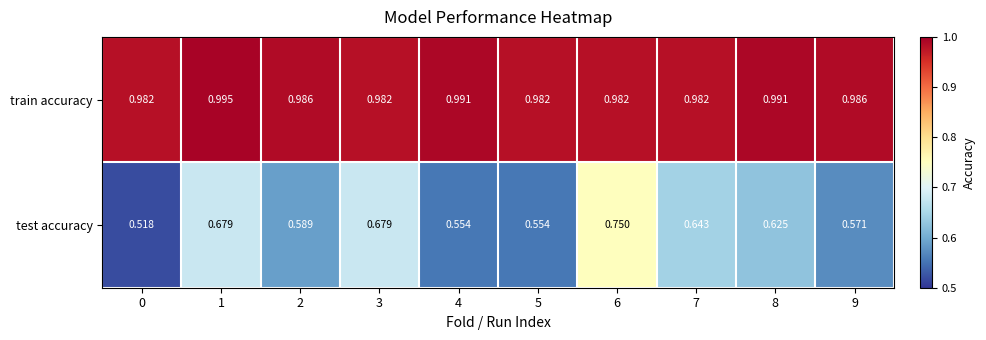

What is the spread (max minus min) of values at 3?

0.3